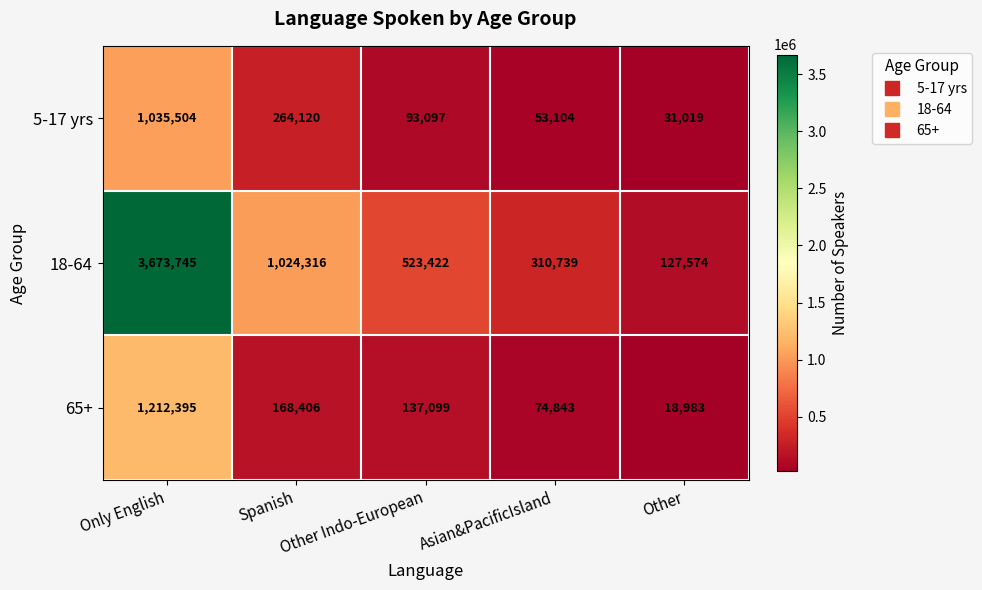

How many data points does each series have?

5